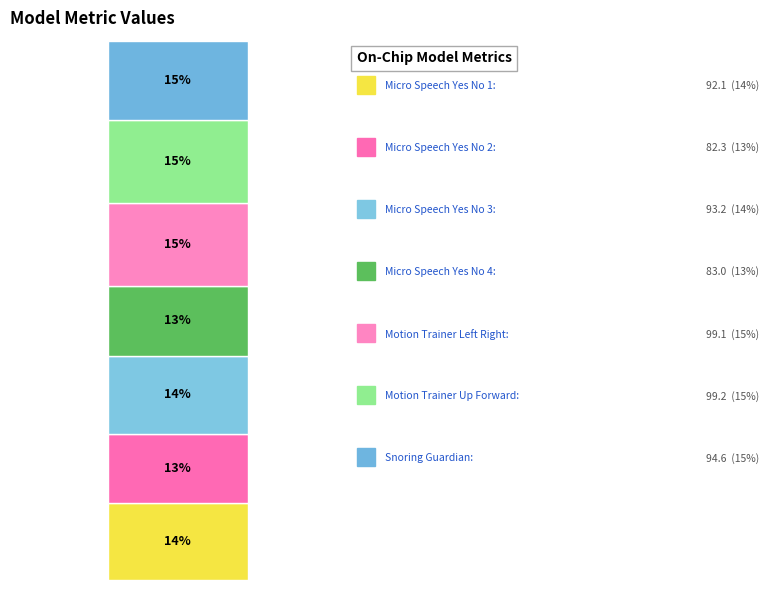

True or false: Micro_Speech_Yes_No_3 accounts for 14% of the total.

True